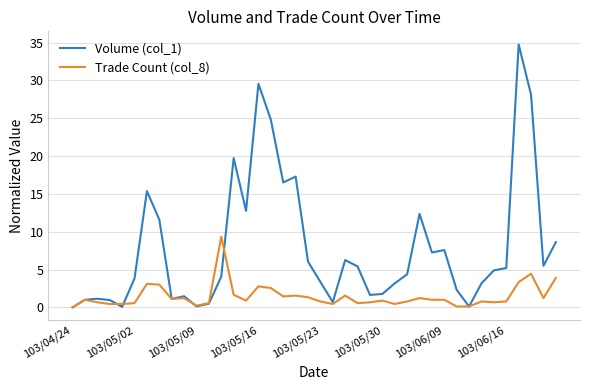

Which series has the largest range (max minus min)?

Volume (col_1)